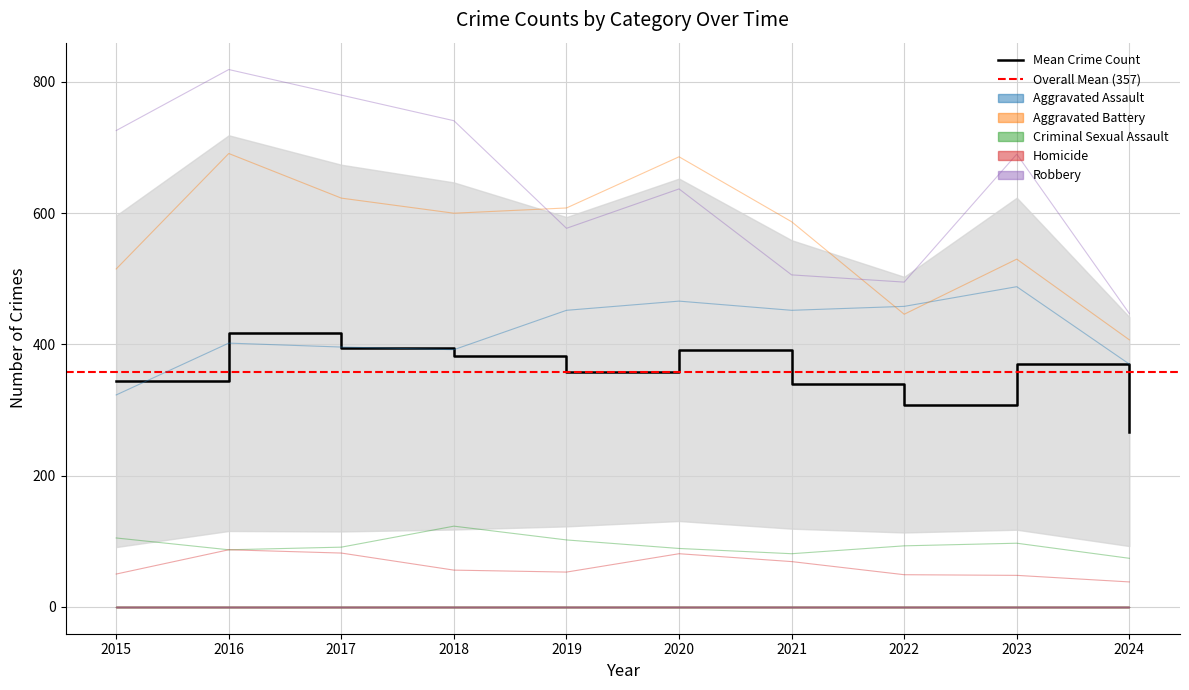

True or false: Aggravated Battery and Homicide intersect in this chart.

False